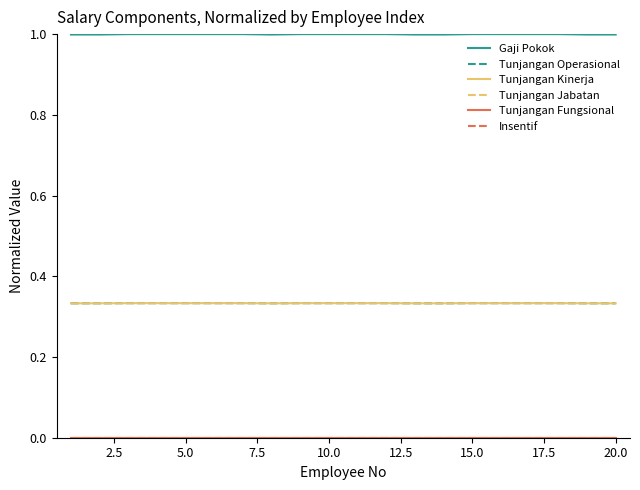

Which series has the widest spread of values?

Gaji Pokok